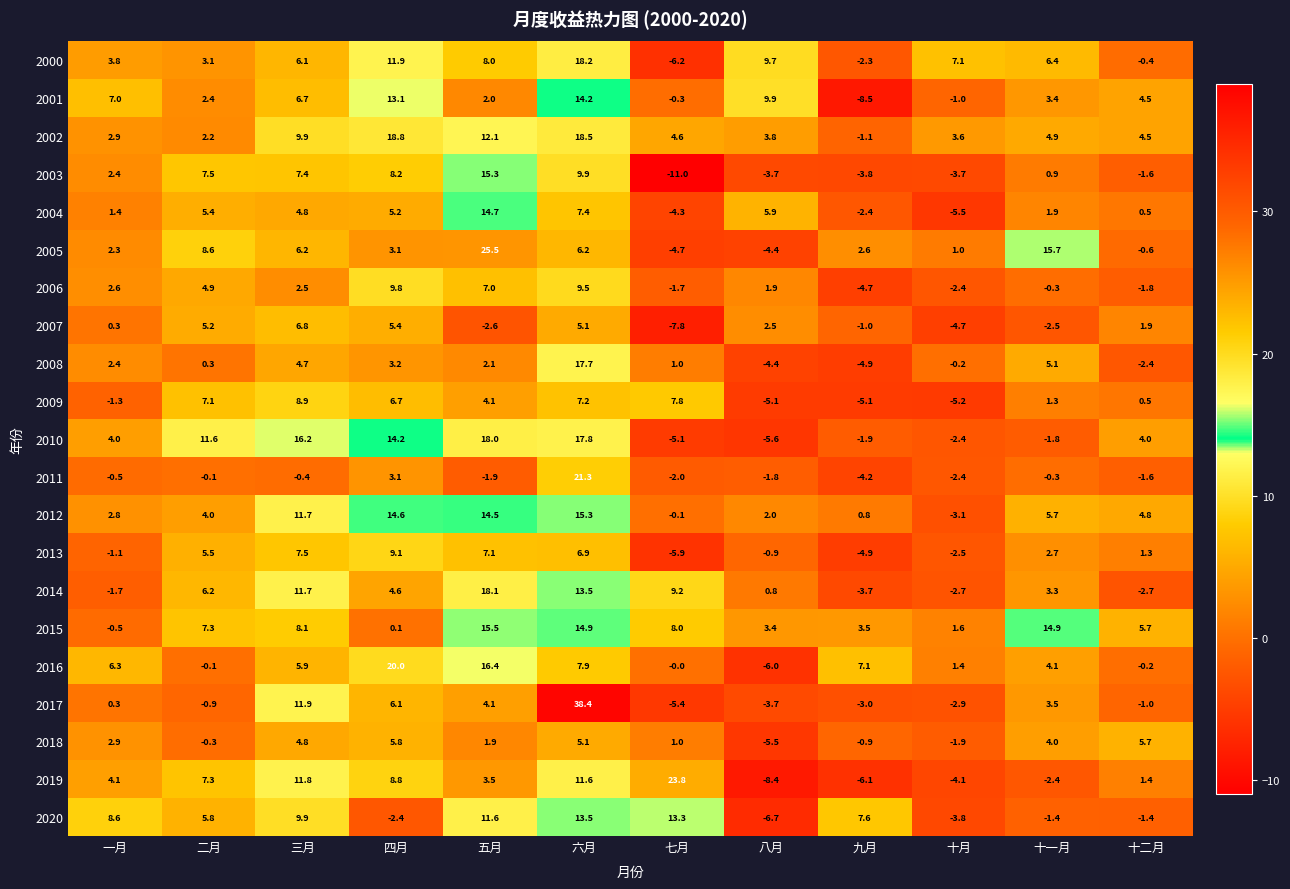

What is the sum of all 2000 values?

65.4